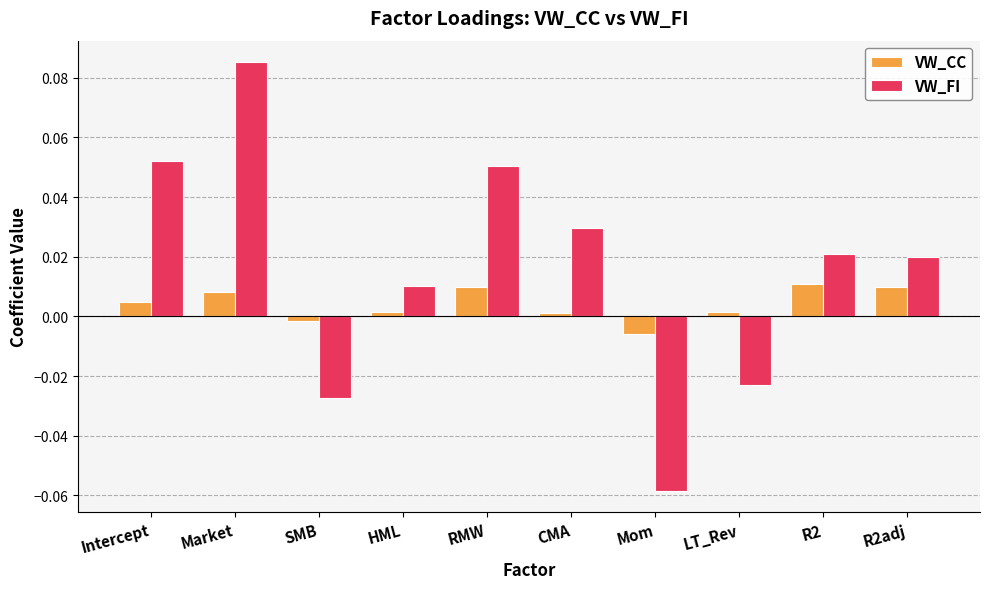

How many bars are there in total?

20